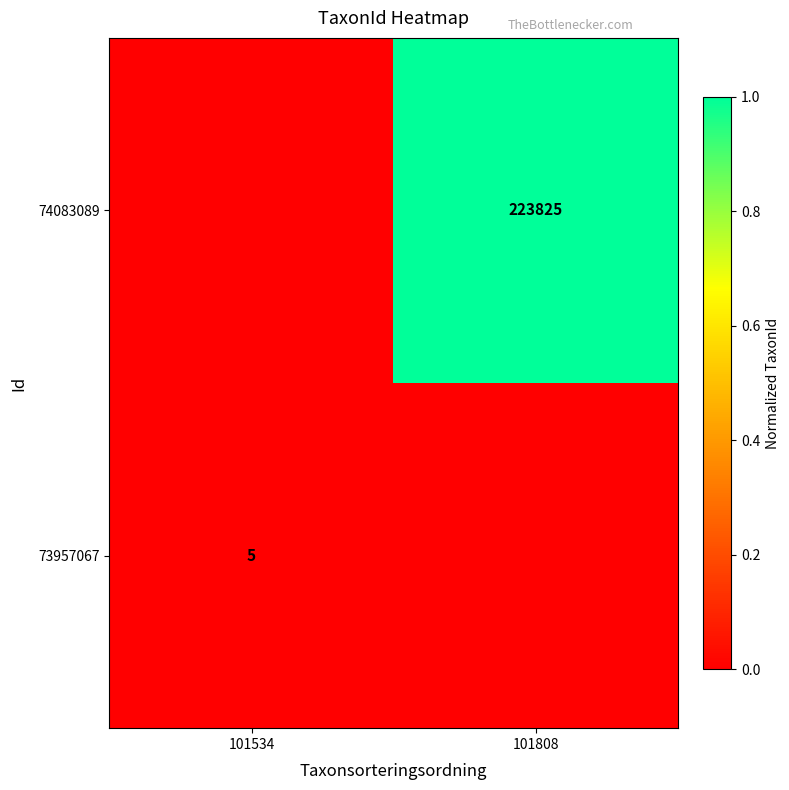

True or false: 73957067 has a value of 5 at 101534.

True